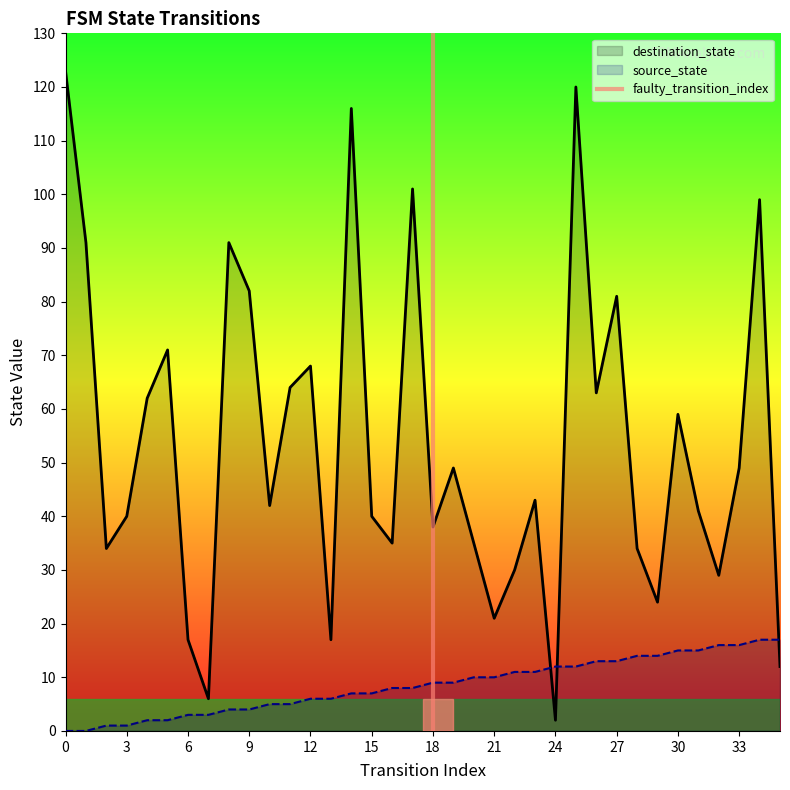

How many values in the source_state series are below 9?

18